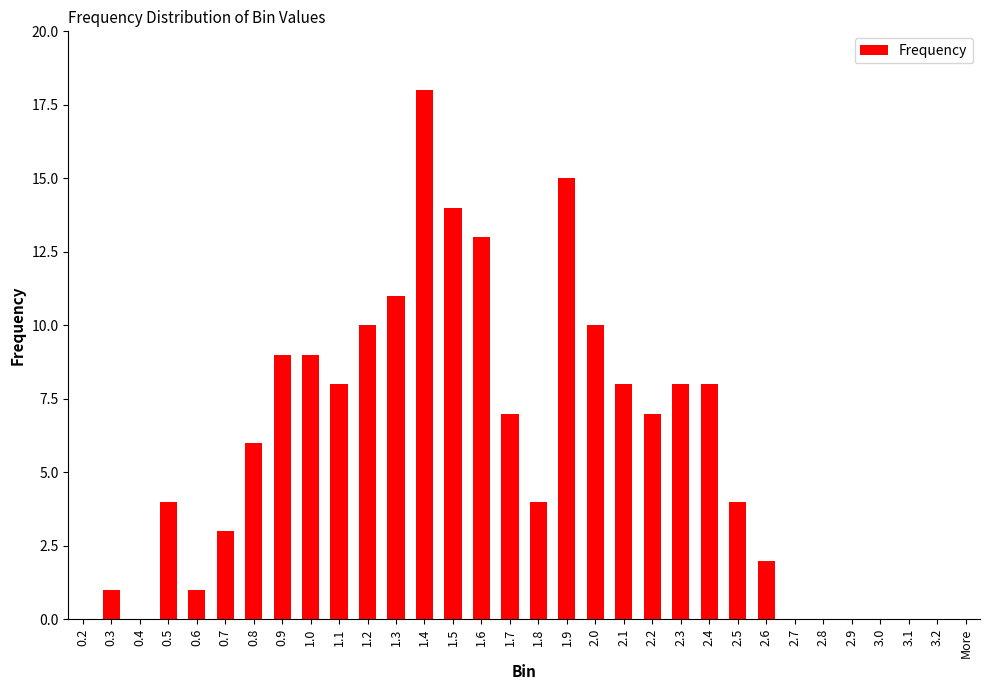

What is the sum of all values?

180